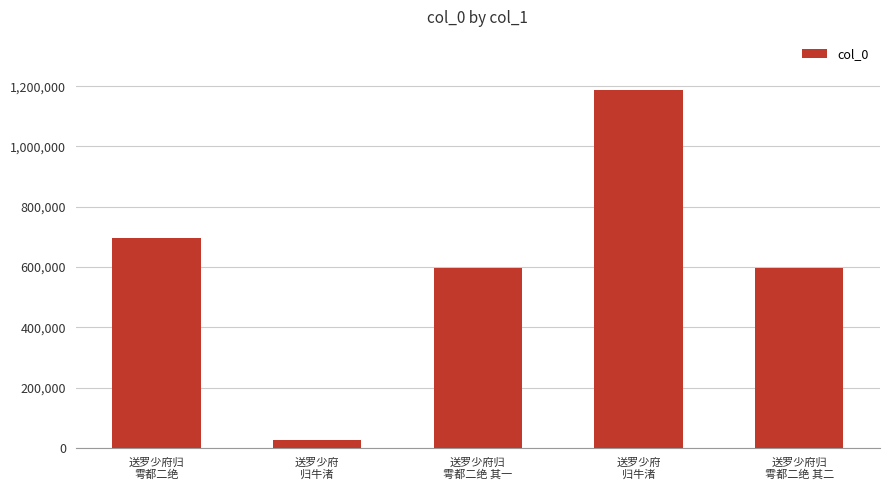

What is the sum of the values at 送罗少府
归牛渚 and 送罗少府归
雩都二绝?

1880824